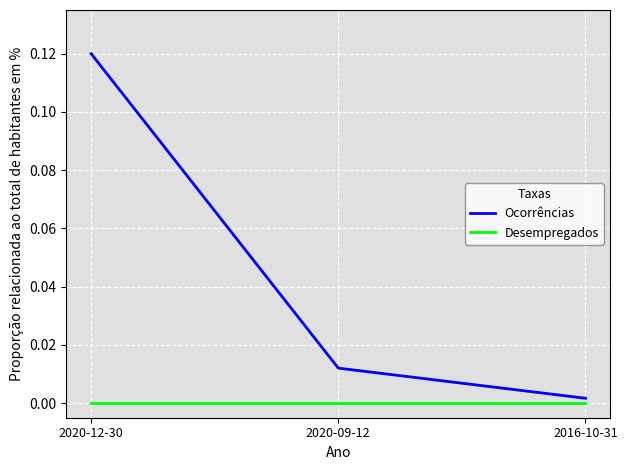

The value of Ocorrências at 2020-09-12 is 0.0. True or false?

True